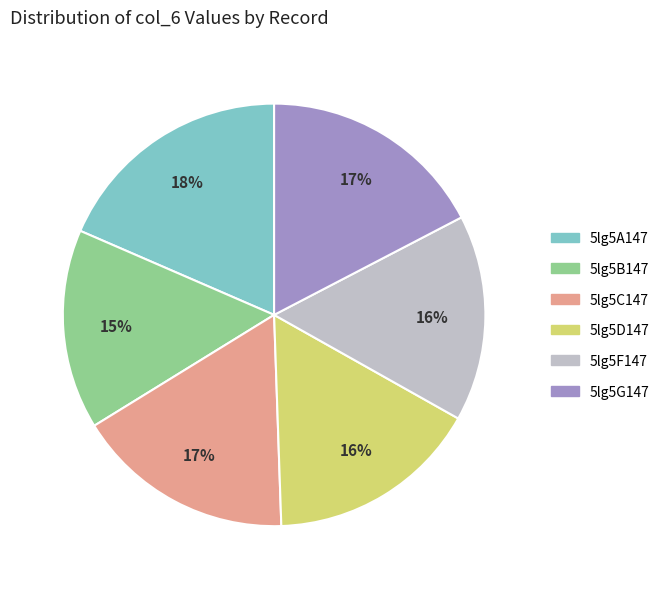

Between 5lg5B147 and 5lg5A147, which is larger?

5lg5A147